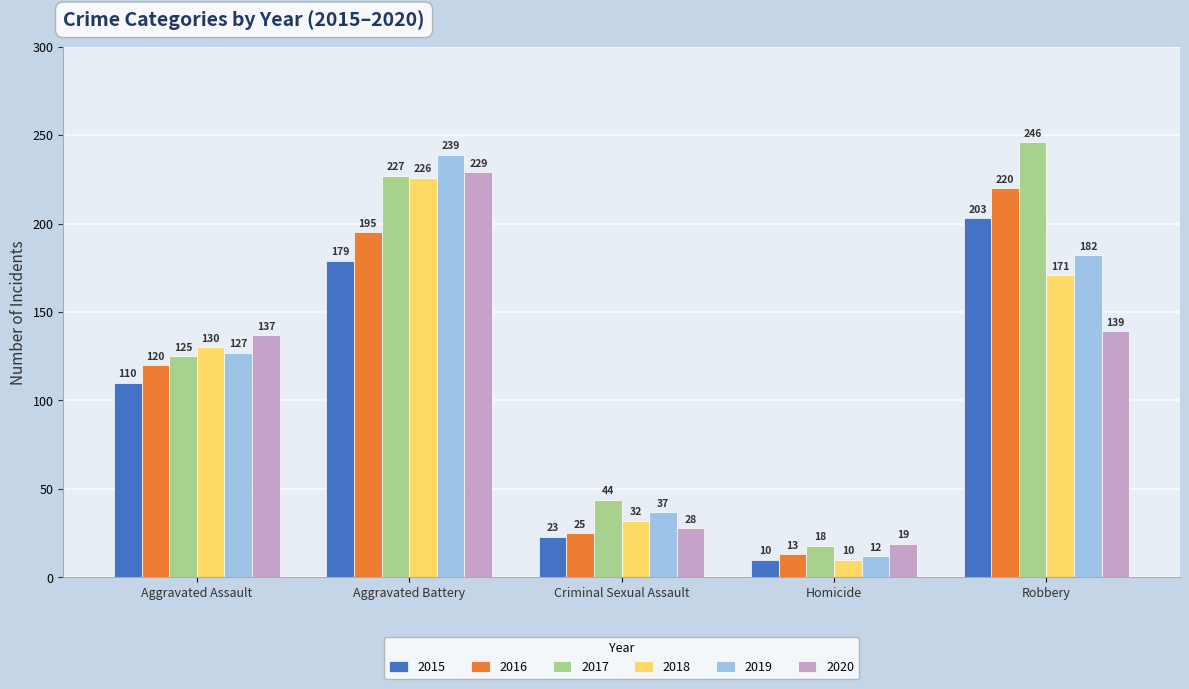

Is it true that 2018 equals 233 at Aggravated Assault?

False